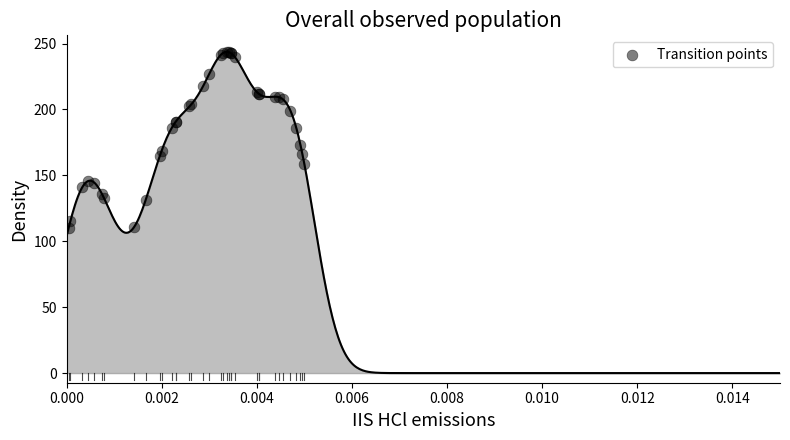

What Y value in the scatter plot is closest to 176?

173.3